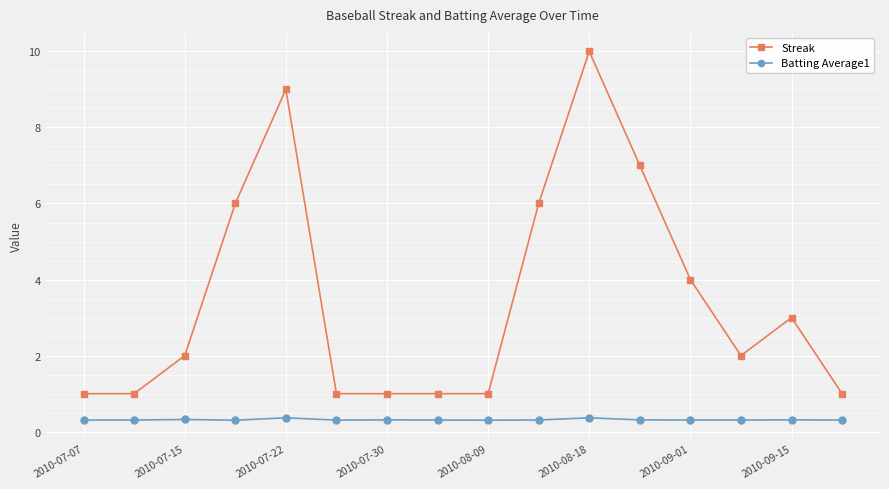

Rank the series by their average value, from highest to lowest.

Streak, Batting Average1